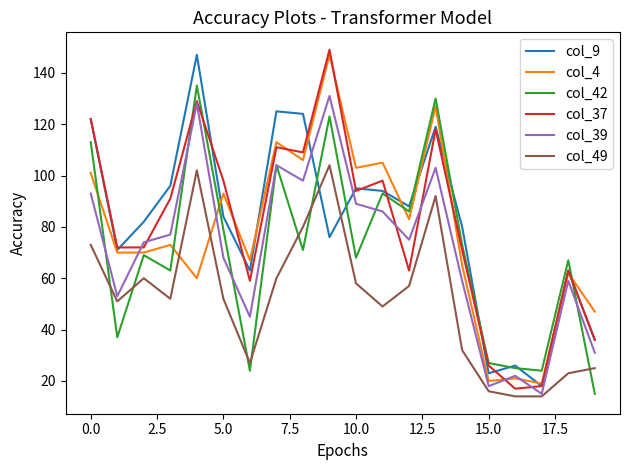

What is the maximum value shown in the chart?

149